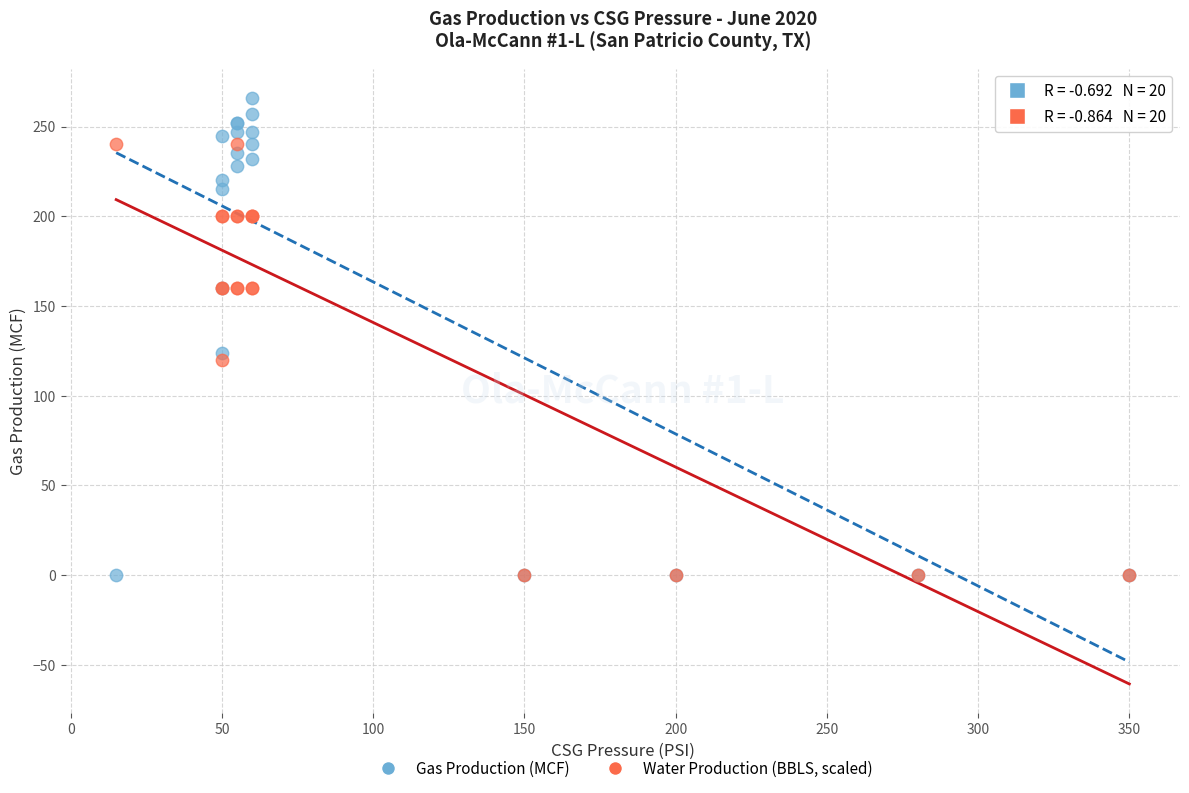

Across all series, what Y value is closest to 133?

124